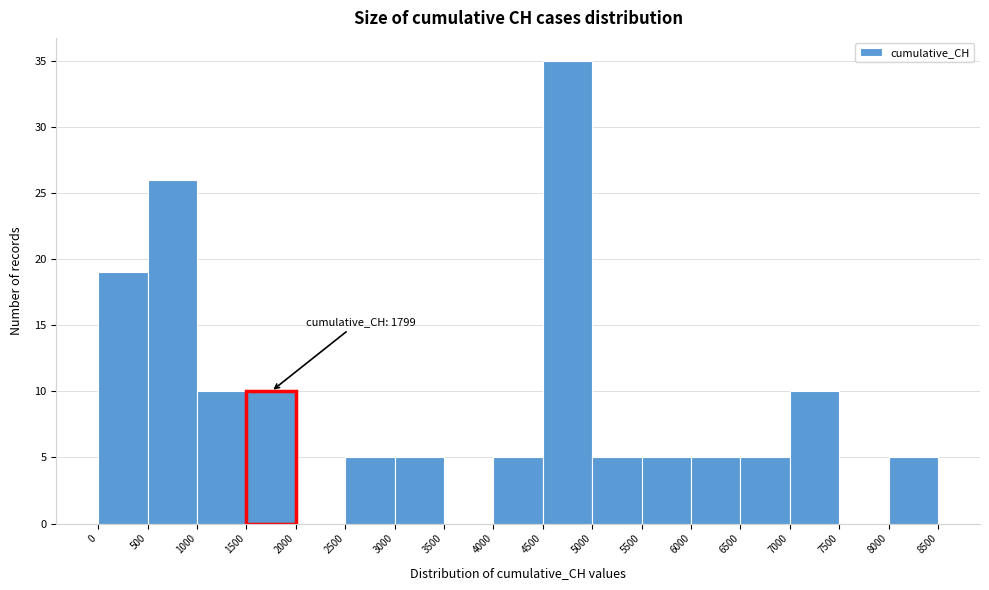

Which range on the x-axis has the tallest bar?

4500 to 5000